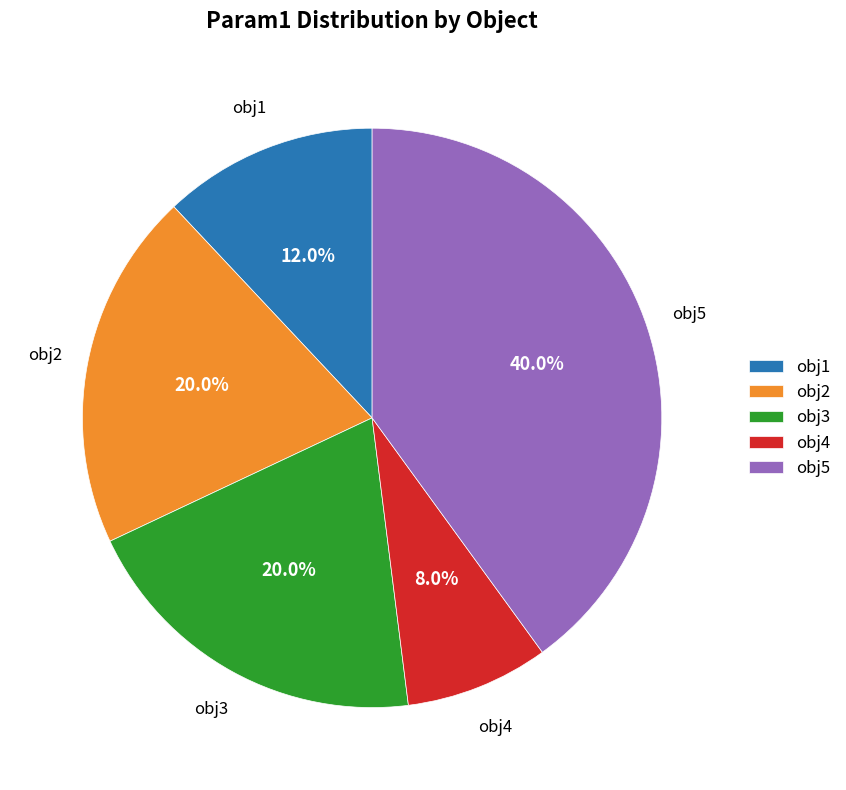

To the nearest percent, what is the difference between the obj4 and obj1 slice percentages?

4%